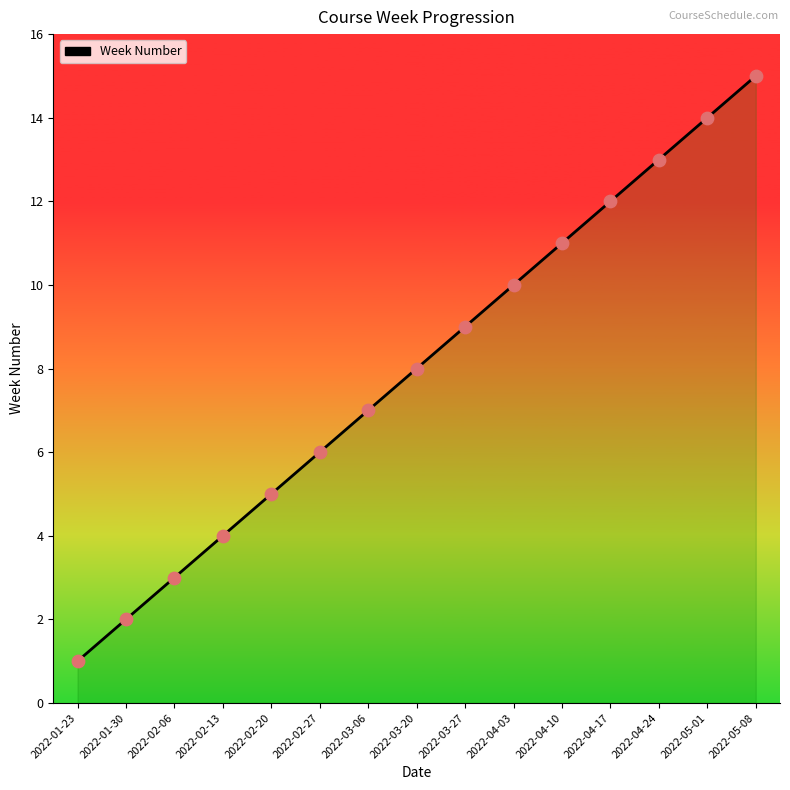

Approximately how many times larger is the value at 2022-01-23 compared to 2022-03-06?

0.1